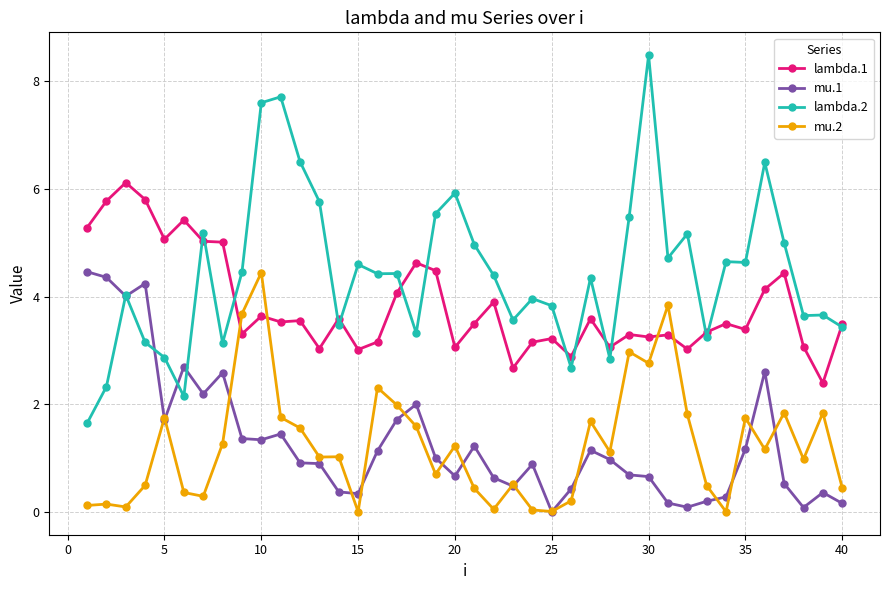

Which series ends up on top after the final intersection of mu.1 and mu.2?

mu.2